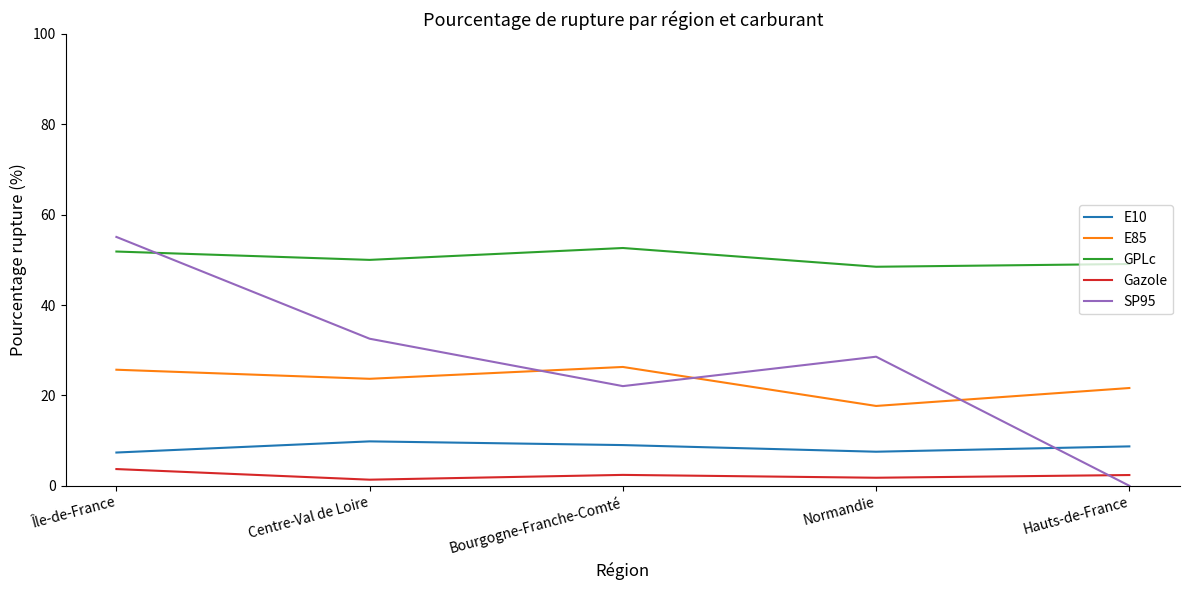

True or false: E85 and E10 intersect in this chart.

False